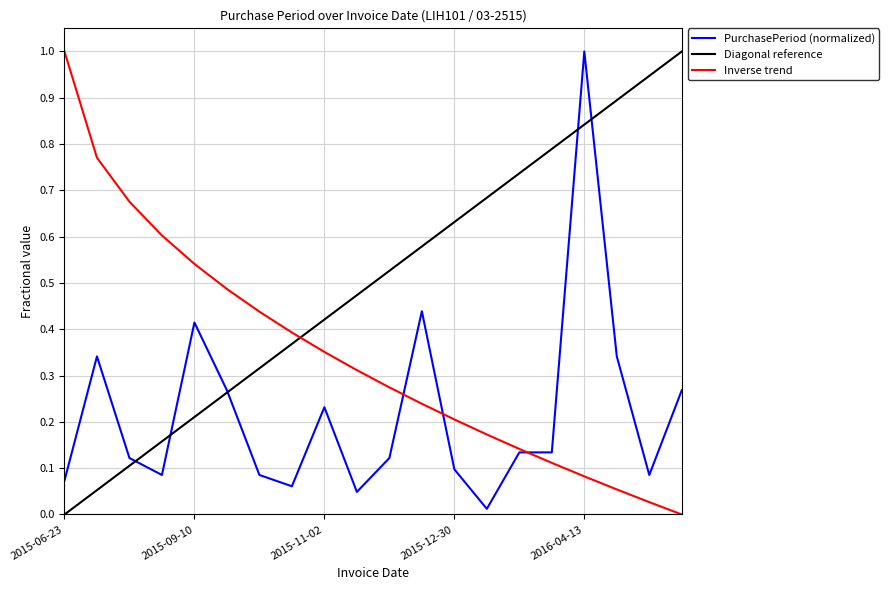

The value at 2015-07-31 is 0.1. True or false?

False